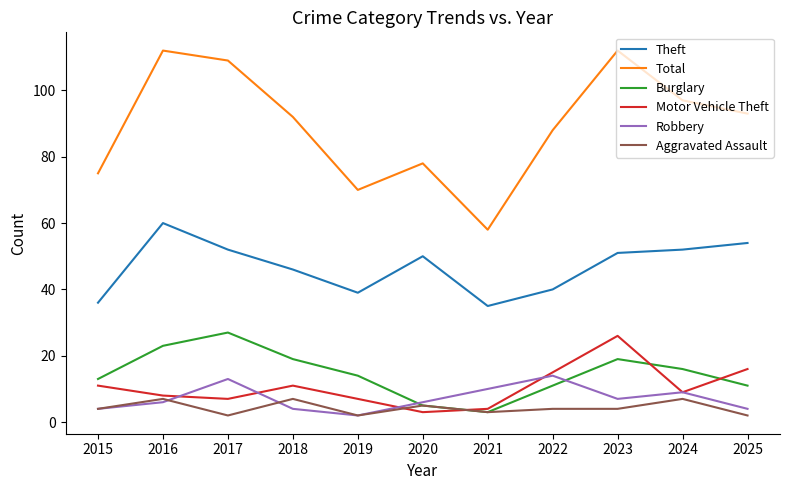

What is the maximum value for Total?

112